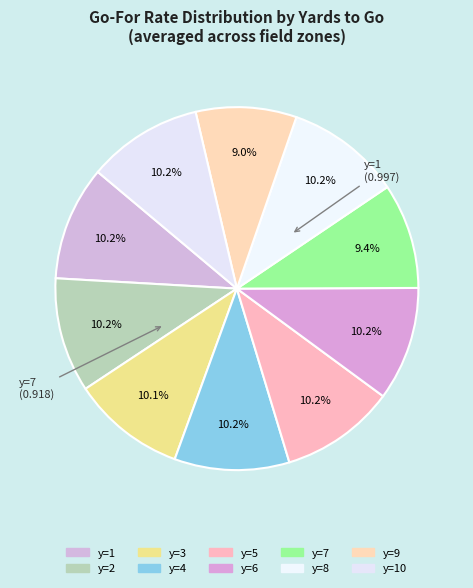

Count the number of slices in the pie.

10